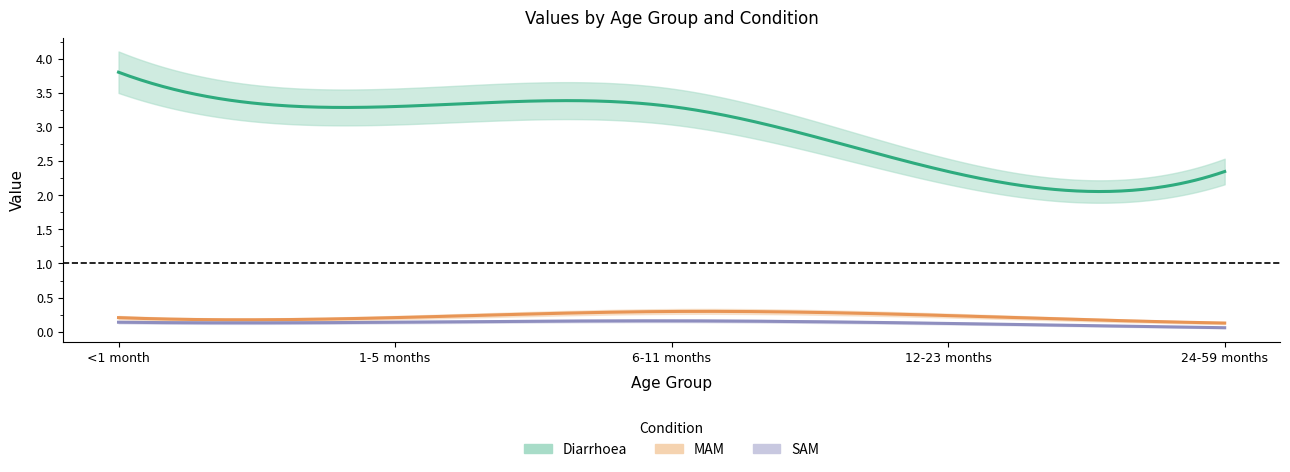

Which category has the lowest value in the Diarrhoea series?

12-23 months